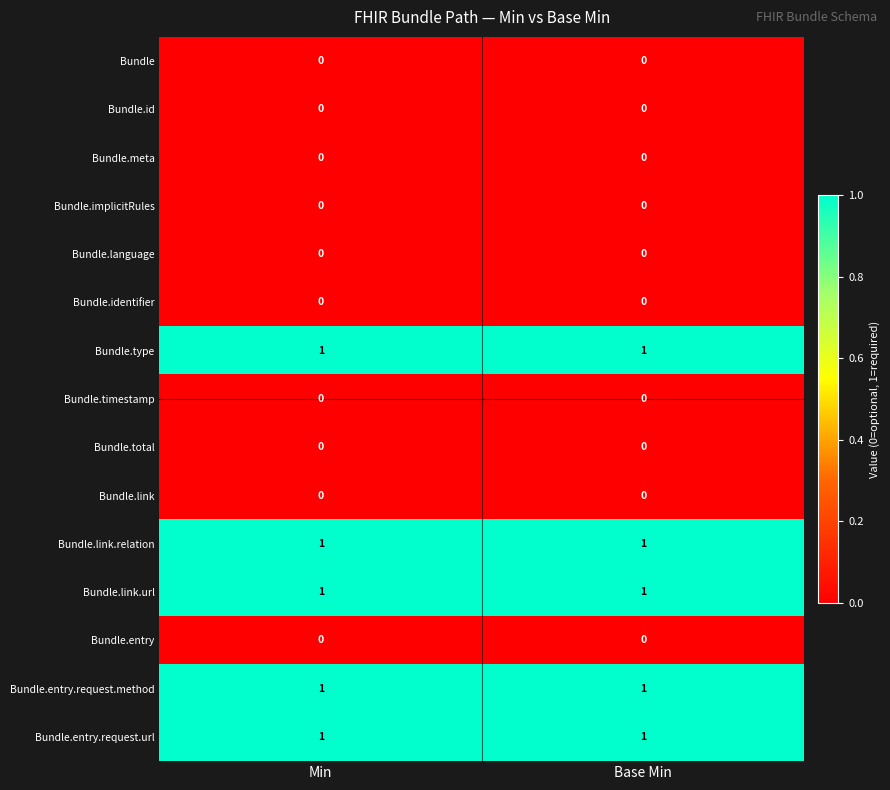

Reading left to right, what are all the values shown in this chart?

Bundle: Min=0	Base Min=0
Bundle.id: Min=0	Base Min=0
Bundle.meta: Min=0	Base Min=0
Bundle.implicitRules: Min=0	Base Min=0
Bundle.language: Min=0	Base Min=0
Bundle.identifier: Min=0	Base Min=0
Bundle.type: Min=1	Base Min=1
Bundle.timestamp: Min=0	Base Min=0
Bundle.total: Min=0	Base Min=0
Bundle.link: Min=0	Base Min=0
Bundle.link.relation: Min=1	Base Min=1
Bundle.link.url: Min=1	Base Min=1
Bundle.entry: Min=0	Base Min=0
Bundle.entry.request.method: Min=1	Base Min=1
Bundle.entry.request.url: Min=1	Base Min=1